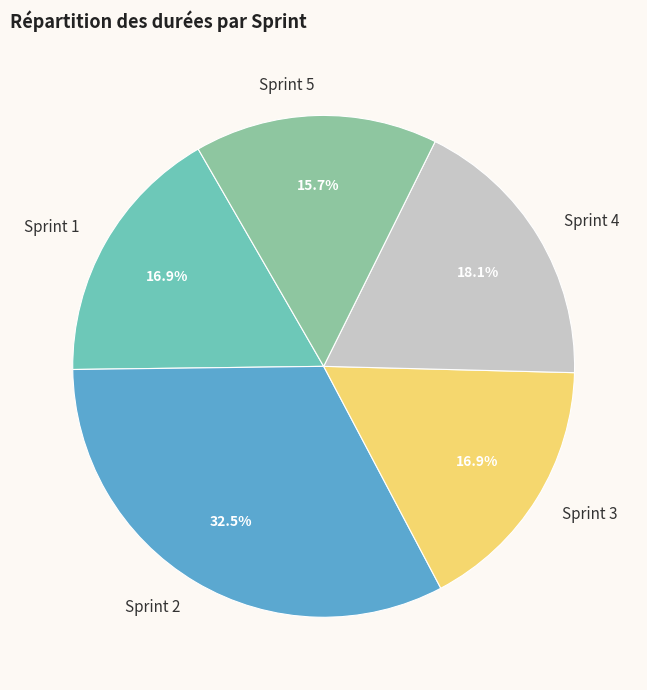

Is Sprint 2 the majority of the pie?

No